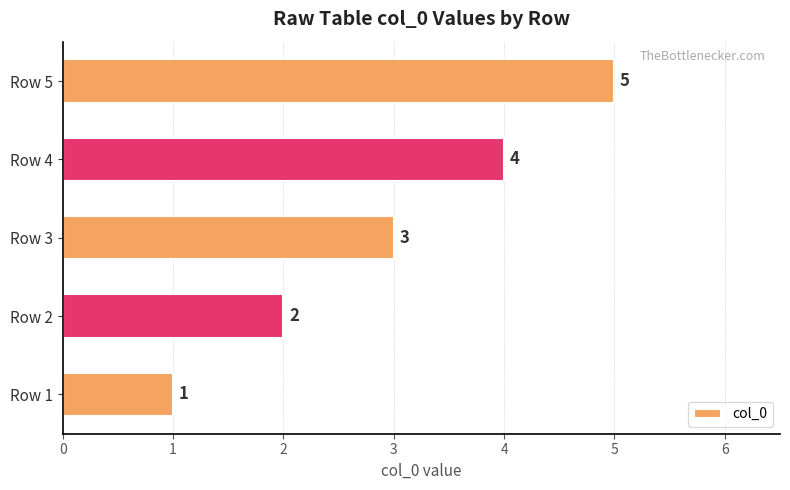

How many bars are there in total?

5